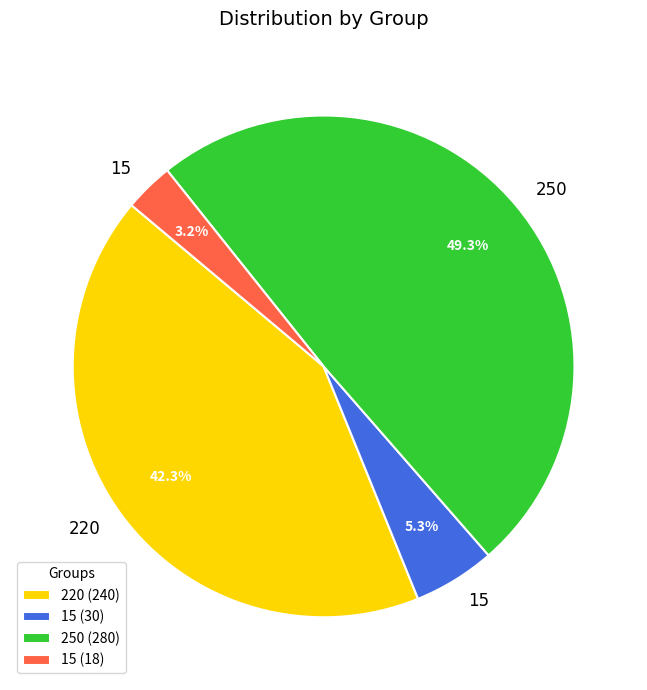

Count the number of slices in the pie.

4